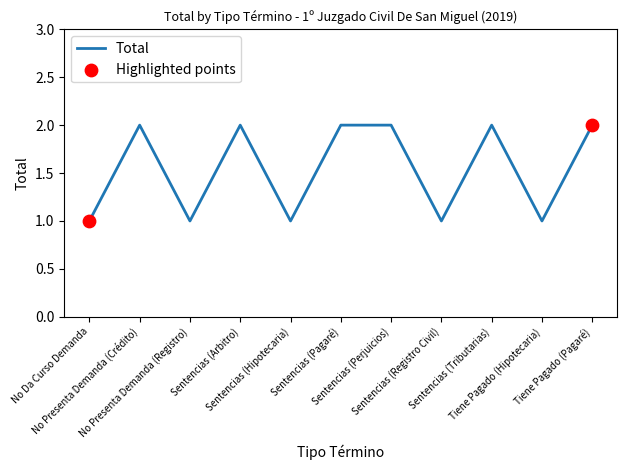

Which has a higher value, No Presenta Demanda (Registro) or Sentencias (Perjuicios)?

Sentencias (Perjuicios)